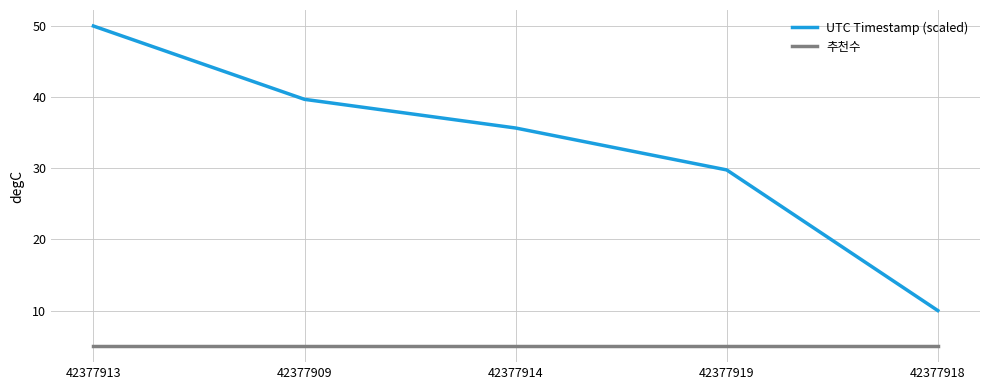

True or false: UTC Timestamp (scaled) has more than 0 points higher than both neighbors.

False